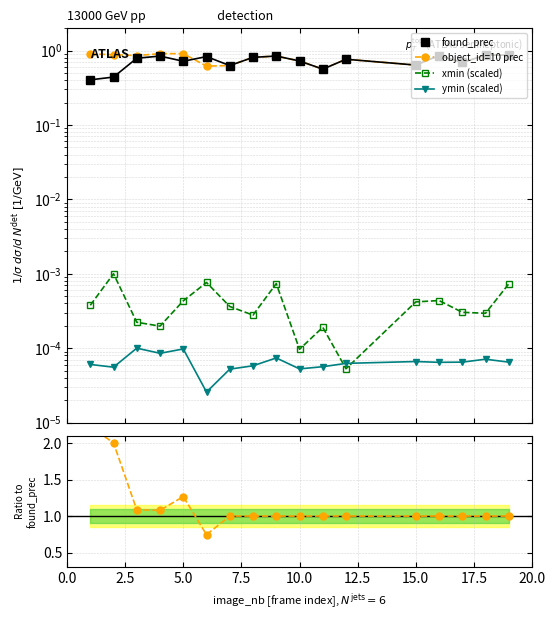

True or false: found_prec and xmin (scaled) intersect in this chart.

False